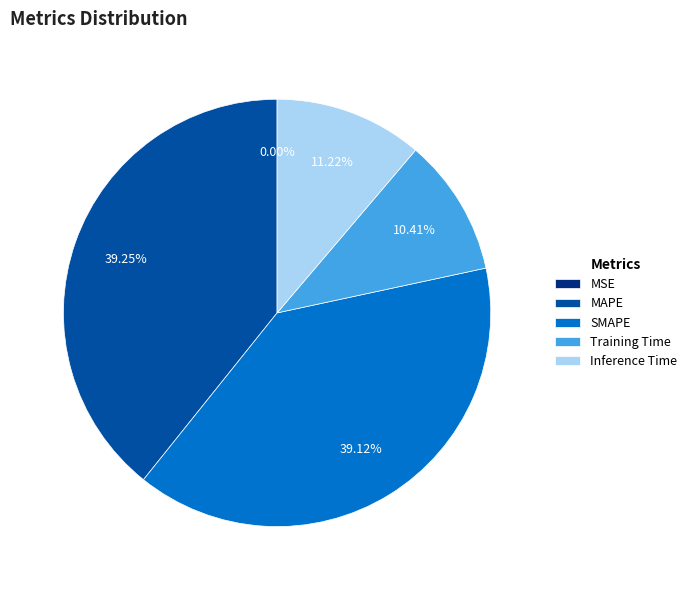

To the nearest percent, what is the average slice percentage?

20%